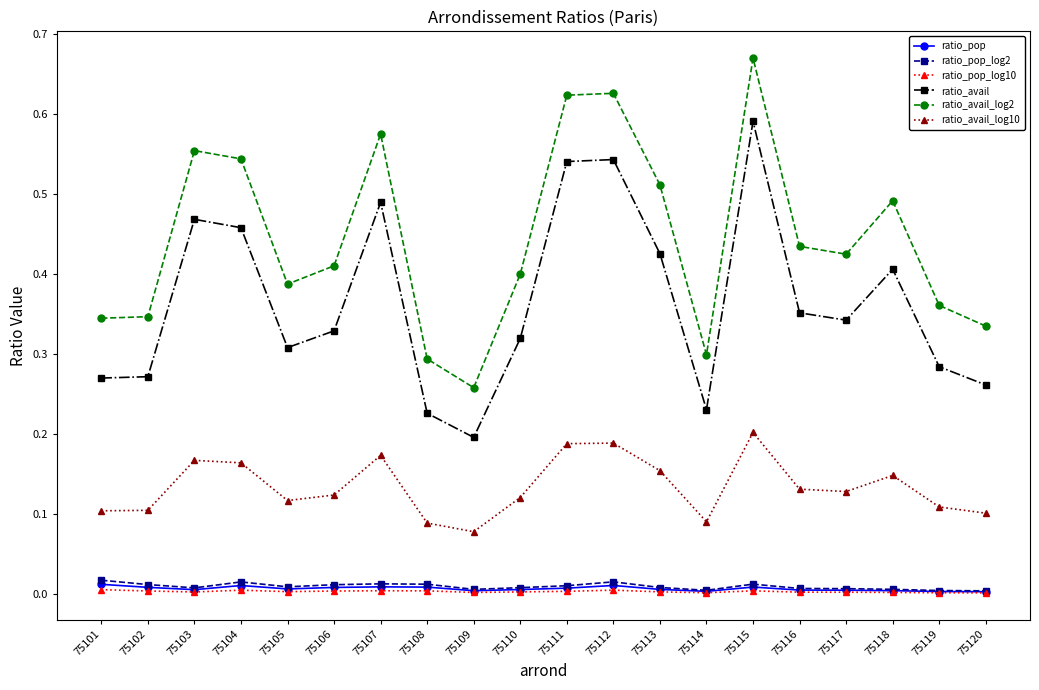

In ratio_avail_log10, how many points are lower than both neighbors (excluding endpoints)?

4